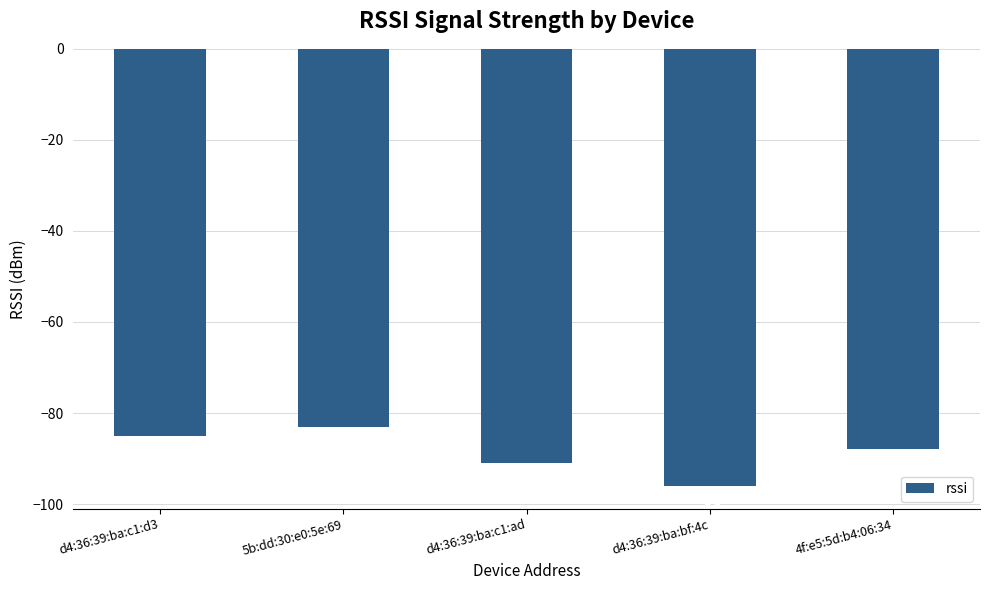

Where is the data nearest to the value -89?

4f:e5:5d:b4:06:34